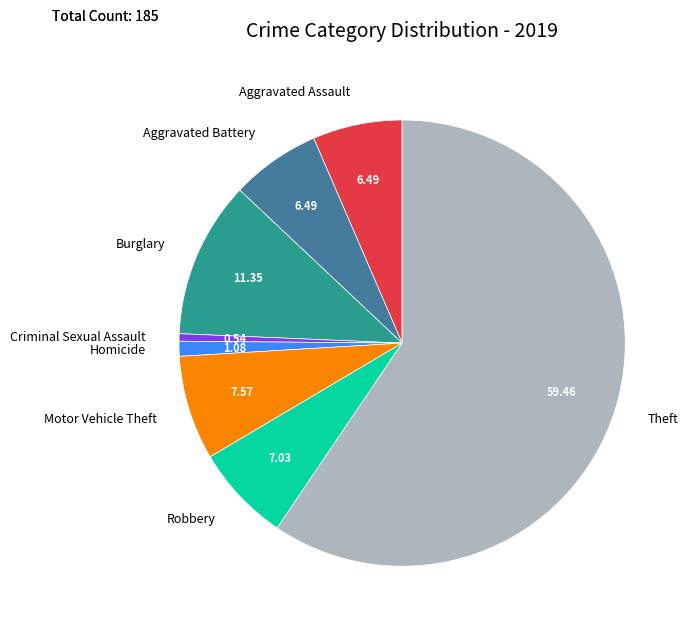

Is Homicide the majority of the pie?

No